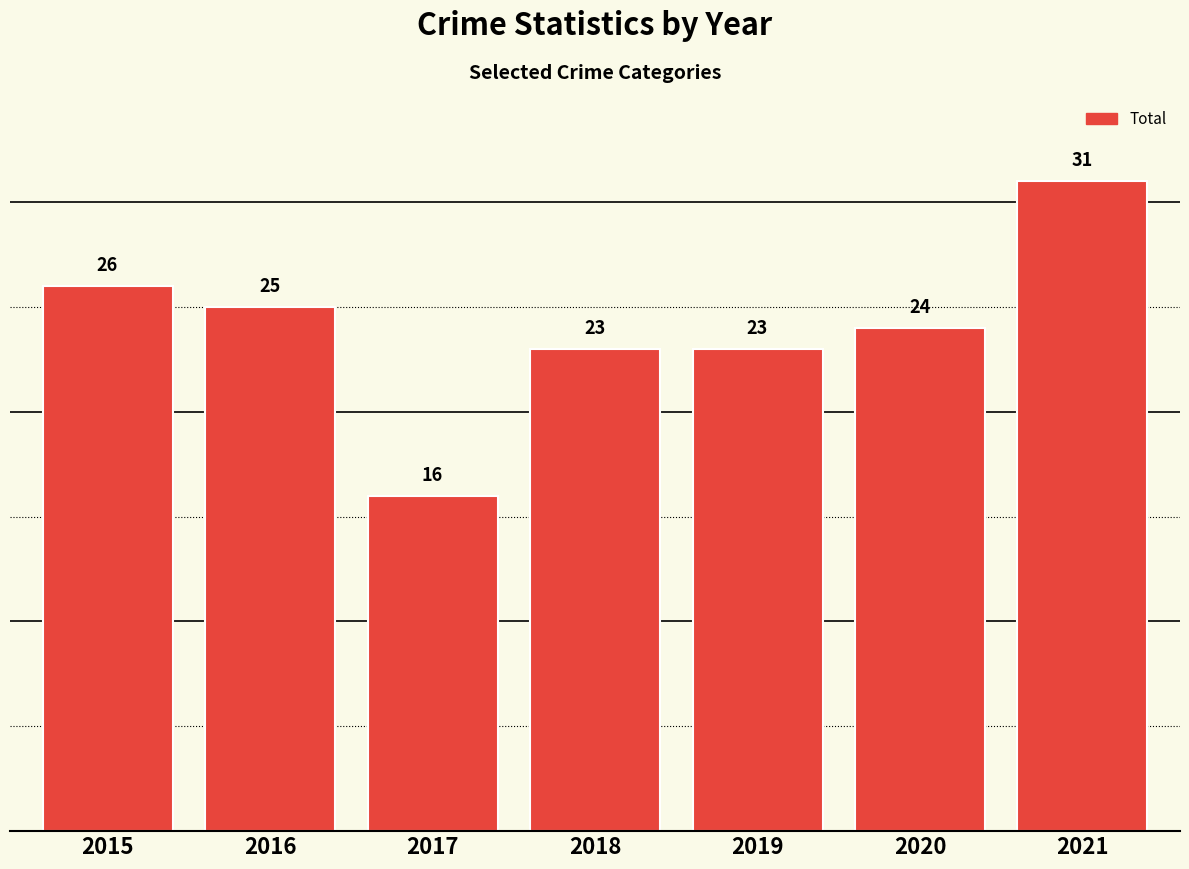

What is the difference between the values at 2020 and 2017?

8